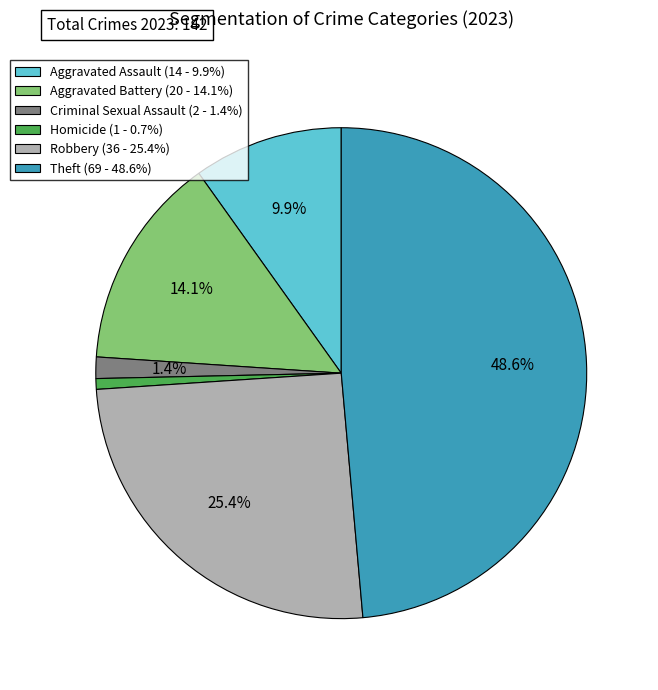

What percentage is the Criminal Sexual Assault slice, to the nearest percent?

1%